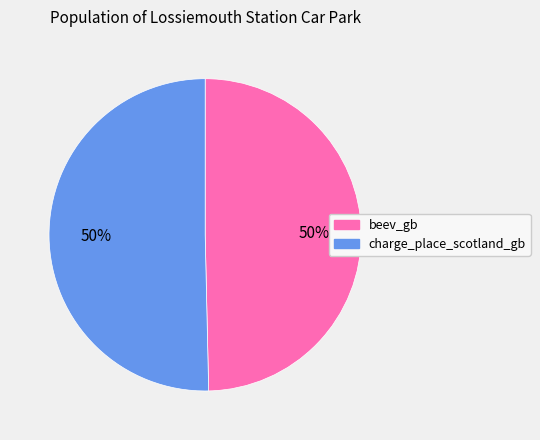

Approximately how many times larger is the value at charge_place_scotland_gb compared to beev_gb?

1.0